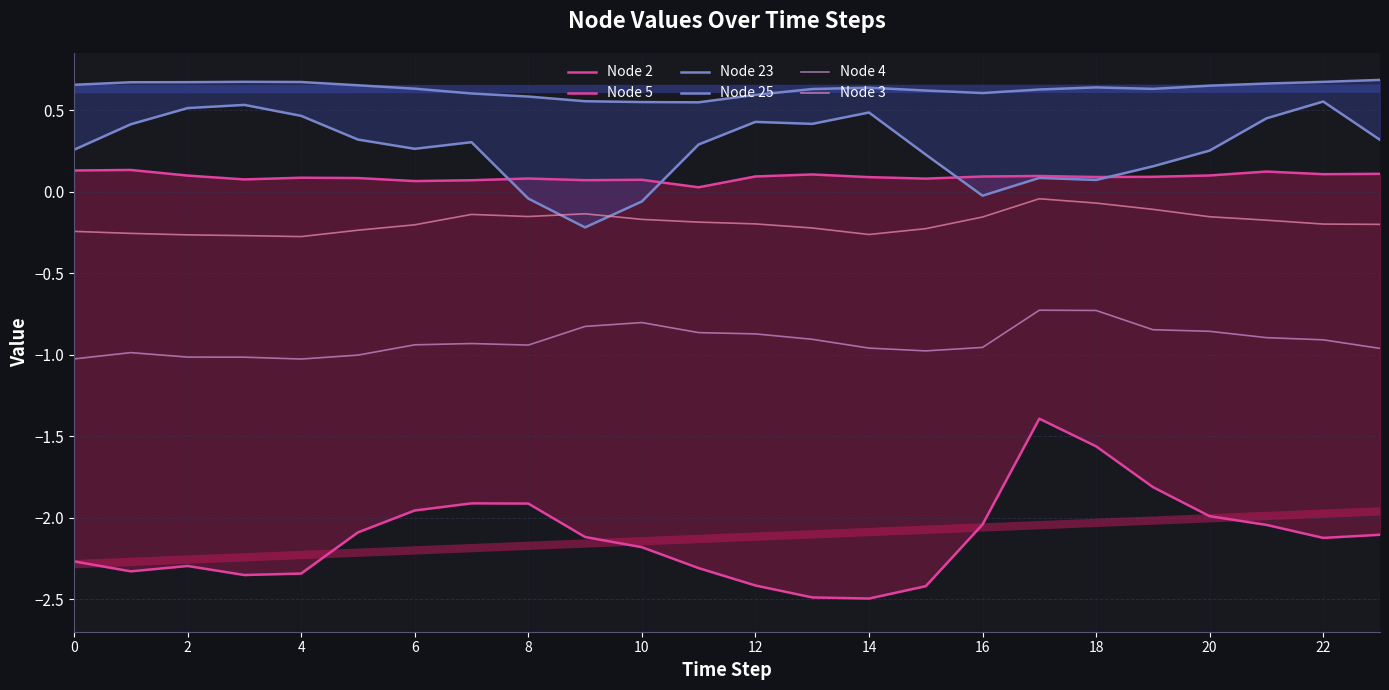

Which series has the largest range (max minus min)?

Node 5